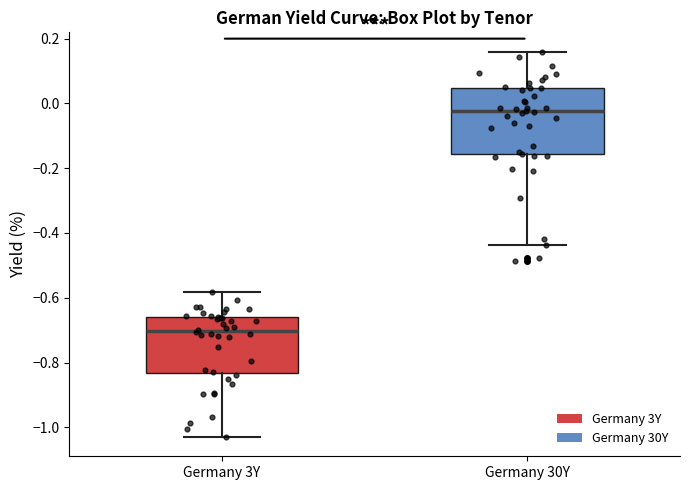

Reading left to right, transcribe this box plot: for each box, give where its median line is, the range the box spans, and where its two whiskers end, as read against the y-axis. The values are not printed on the chart, so give them approximately, as read against the axis.

Germany 3Y: median -0.70, box -0.84 to -0.66, whiskers -1.02 to -0.58
Germany 30Y: median -0.02, box -0.16 to 0.04, whiskers -0.44 to 0.16